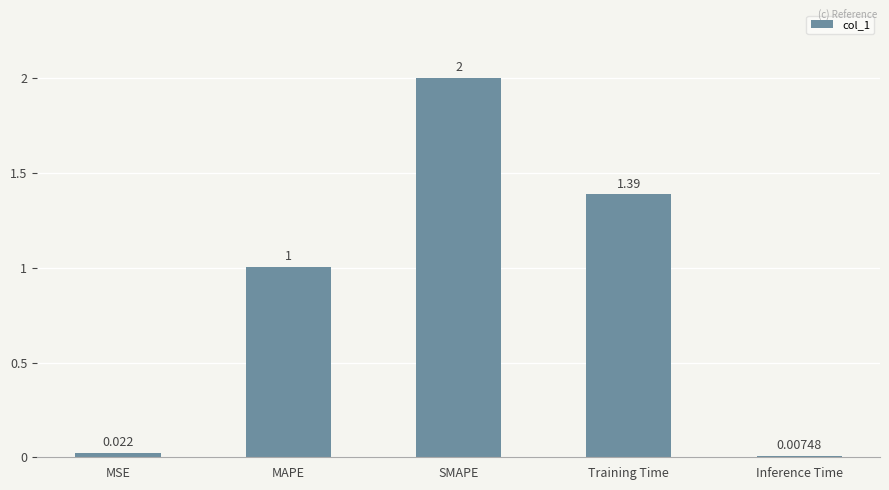

What position from the left is MAPE?

2